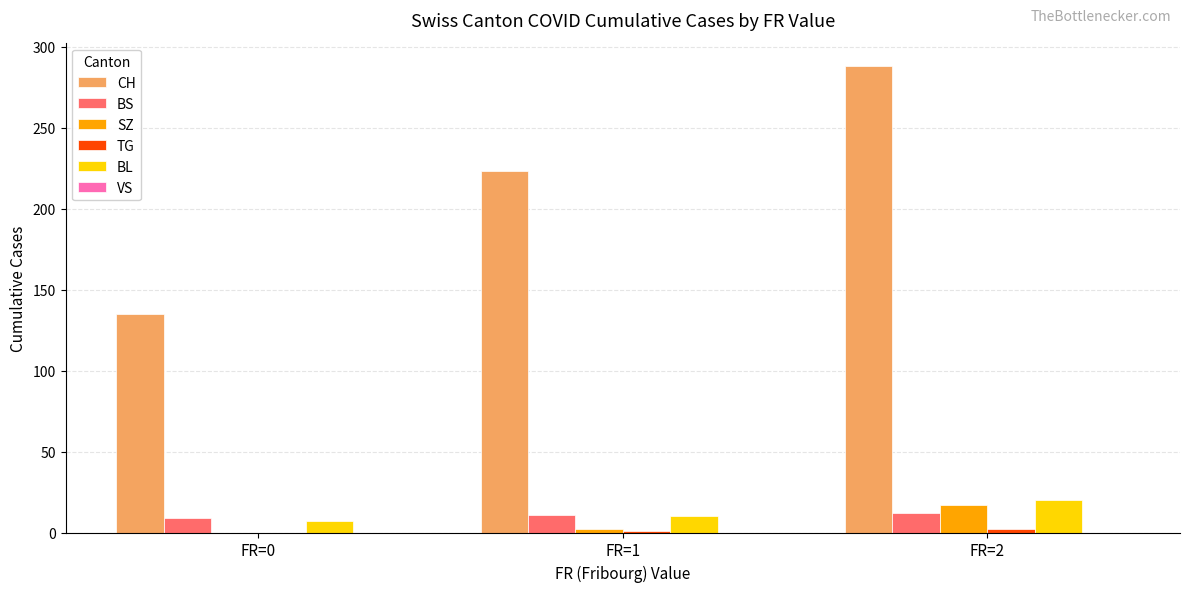

Which category has the highest value across all series?

FR=2